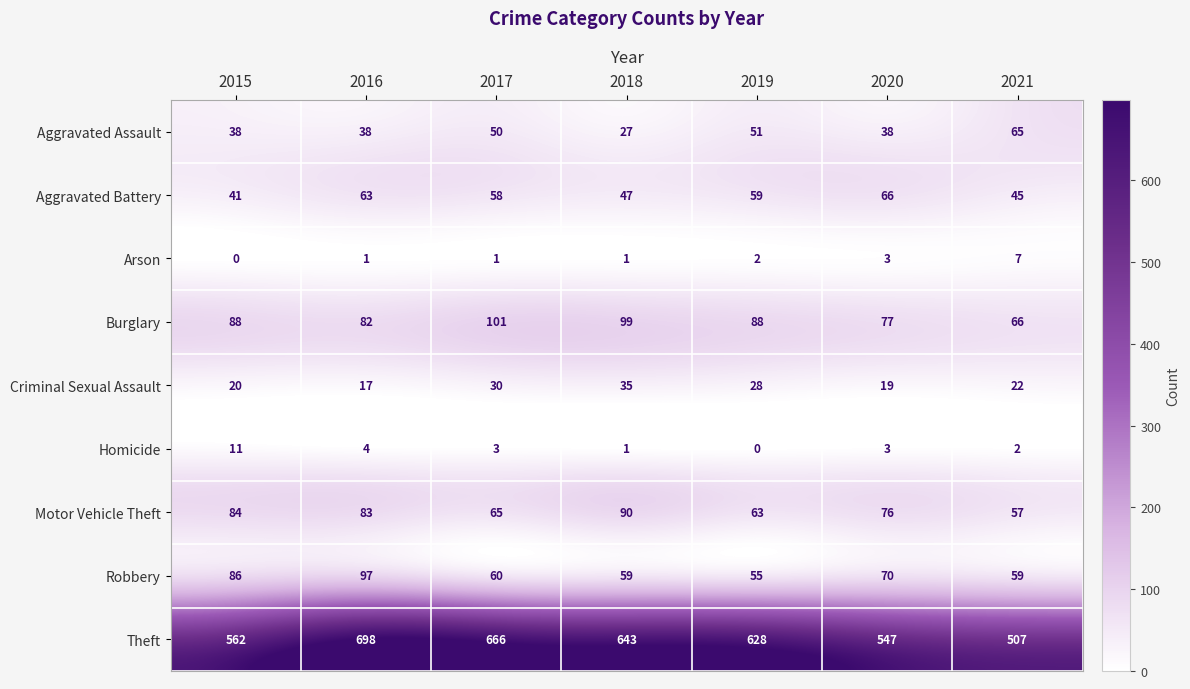

What is the difference between the second highest and minimum values in the Aggravated Battery series?

22